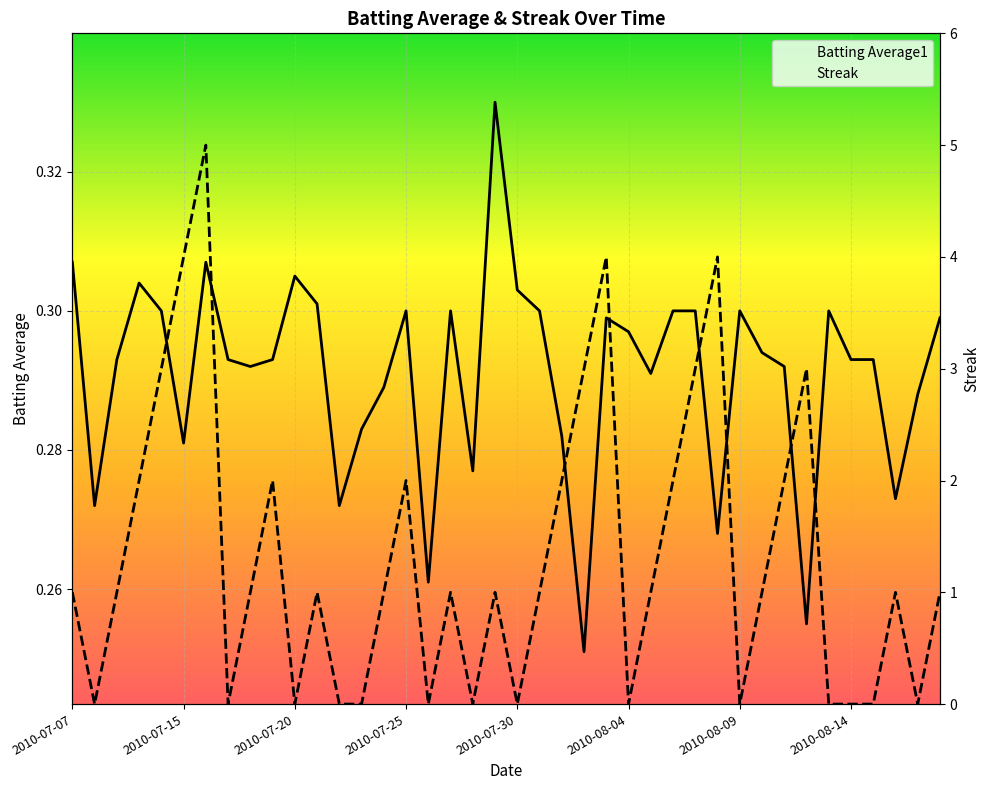

The Batting Average1 series shows 0.1 at 9. True or false?

False